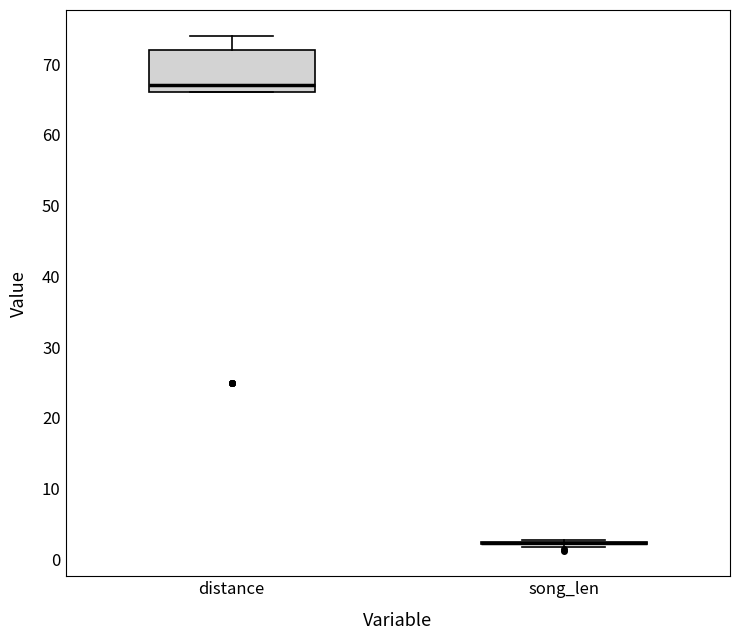

Comparing the boxes themselves (not the whiskers), which one is the tallest?

distance